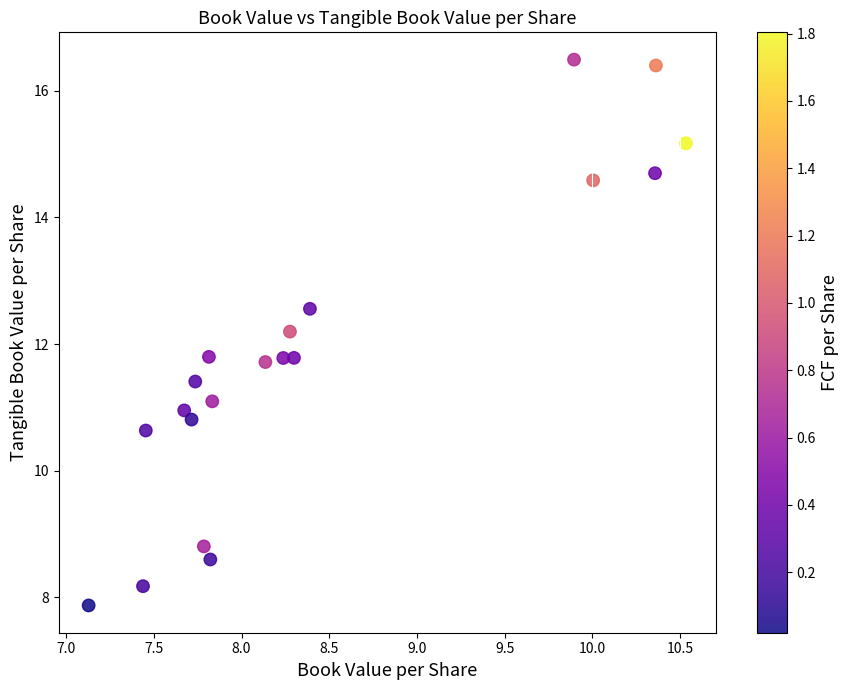

What is the range of Y values (max minus min)?

8.6